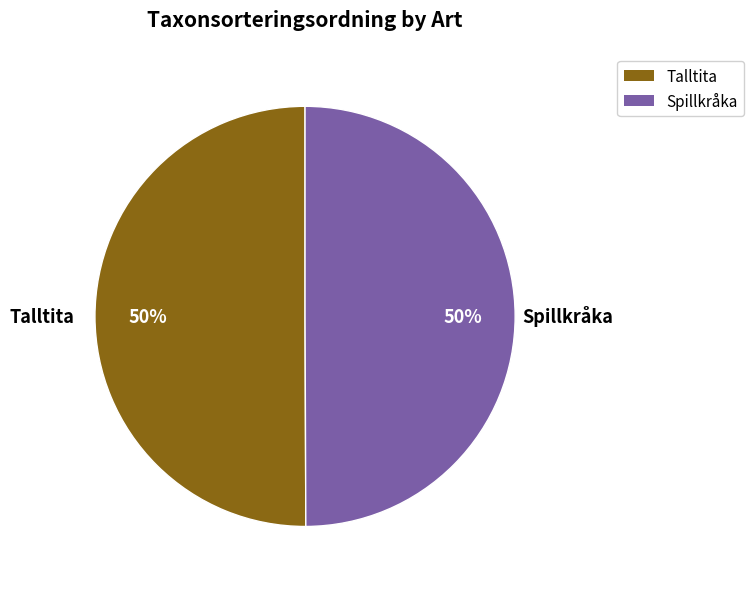

To the nearest percent, what is the average slice percentage?

50%